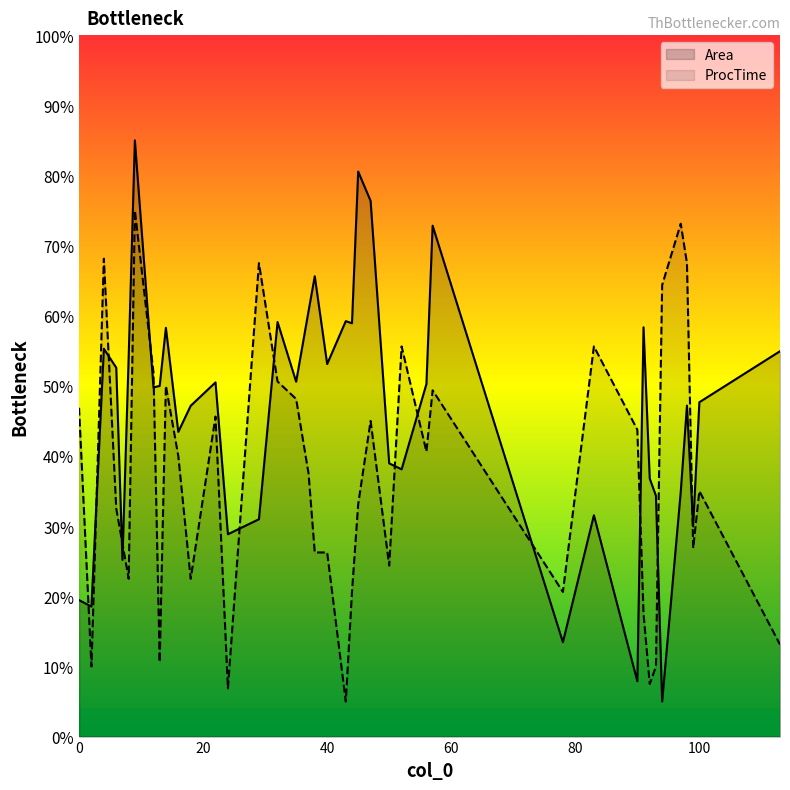

At how many categories does at least one series exceed 73?

4